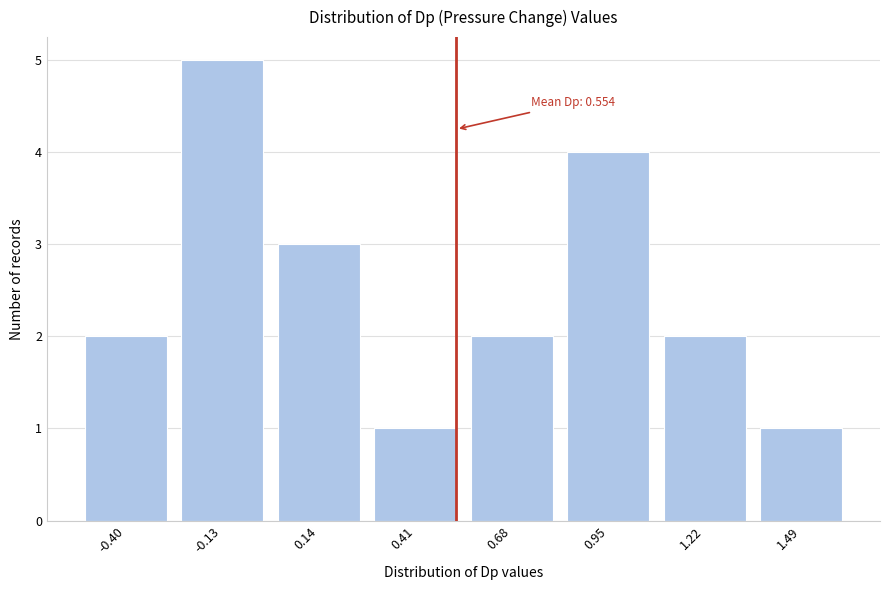

Reading right to left, list all the values displayed in this chart.

1	2	4	2	1	3	5	2